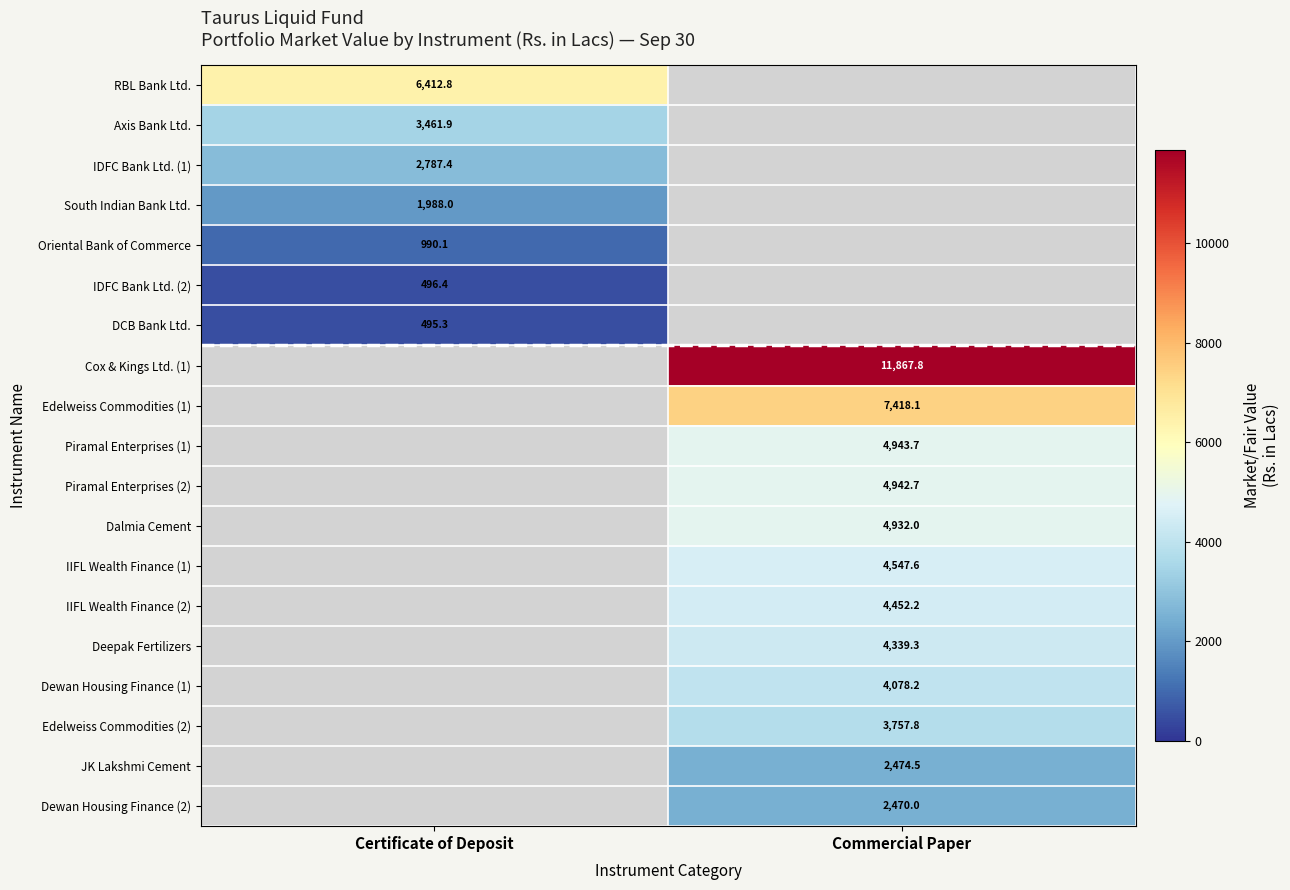

List the series in order of their peak value, lowest first.

DCB Bank Ltd., Cox & Kings Ltd. (1), Edelweiss Commodities (1), Piramal Enterprises (1), Piramal Enterprises (2), Dalmia Cement, IIFL Wealth Finance (1), IIFL Wealth Finance (2), Deepak Fertilizers, Dewan Housing Finance (1), Edelweiss Commodities (2), JK Lakshmi Cement, Dewan Housing Finance (2), IDFC Bank Ltd. (2), Oriental Bank of Commerce, South Indian Bank Ltd., IDFC Bank Ltd. (1), Axis Bank Ltd., RBL Bank Ltd.